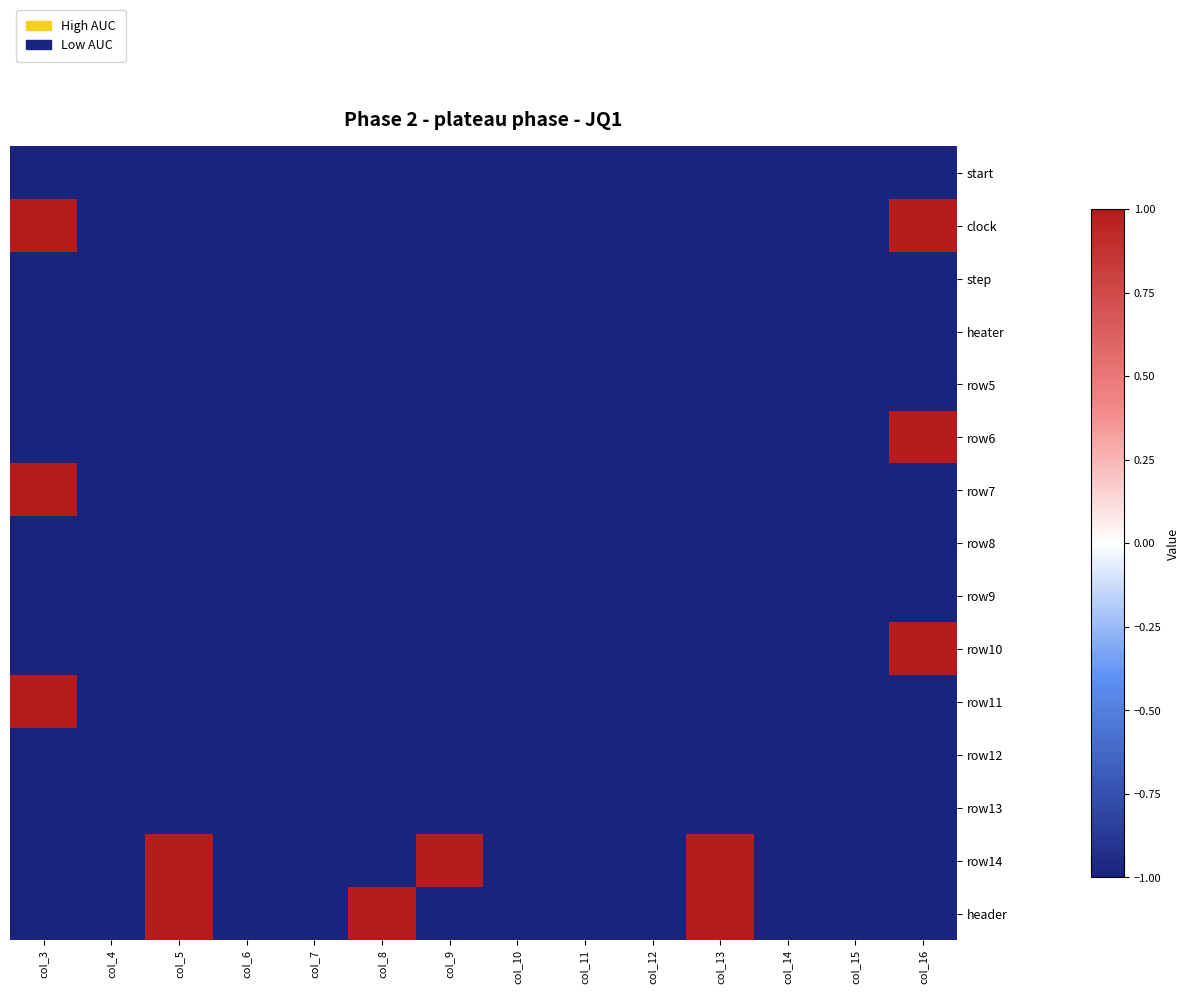

Reading right to left, what are all the values shown in this chart?

start: col_16=-1	col_15=-1	col_14=-1	col_13=-1	col_12=-1	col_11=-1	col_10=-1	col_9=-1	col_8=-1	col_7=-1	col_6=-1	col_5=-1	col_4=-1	col_3=-1
clock: col_16=1	col_15=-1	col_14=-1	col_13=-1	col_12=-1	col_11=-1	col_10=-1	col_9=-1	col_8=-1	col_7=-1	col_6=-1	col_5=-1	col_4=-1	col_3=1
step: col_16=-1	col_15=-1	col_14=-1	col_13=-1	col_12=-1	col_11=-1	col_10=-1	col_9=-1	col_8=-1	col_7=-1	col_6=-1	col_5=-1	col_4=-1	col_3=-1
heater: col_16=-1	col_15=-1	col_14=-1	col_13=-1	col_12=-1	col_11=-1	col_10=-1	col_9=-1	col_8=-1	col_7=-1	col_6=-1	col_5=-1	col_4=-1	col_3=-1
row5: col_16=-1	col_15=-1	col_14=-1	col_13=-1	col_12=-1	col_11=-1	col_10=-1	col_9=-1	col_8=-1	col_7=-1	col_6=-1	col_5=-1	col_4=-1	col_3=-1
row6: col_16=1	col_15=-1	col_14=-1	col_13=-1	col_12=-1	col_11=-1	col_10=-1	col_9=-1	col_8=-1	col_7=-1	col_6=-1	col_5=-1	col_4=-1	col_3=-1
row7: col_16=-1	col_15=-1	col_14=-1	col_13=-1	col_12=-1	col_11=-1	col_10=-1	col_9=-1	col_8=-1	col_7=-1	col_6=-1	col_5=-1	col_4=-1	col_3=1
row8: col_16=-1	col_15=-1	col_14=-1	col_13=-1	col_12=-1	col_11=-1	col_10=-1	col_9=-1	col_8=-1	col_7=-1	col_6=-1	col_5=-1	col_4=-1	col_3=-1
row9: col_16=-1	col_15=-1	col_14=-1	col_13=-1	col_12=-1	col_11=-1	col_10=-1	col_9=-1	col_8=-1	col_7=-1	col_6=-1	col_5=-1	col_4=-1	col_3=-1
row10: col_16=1	col_15=-1	col_14=-1	col_13=-1	col_12=-1	col_11=-1	col_10=-1	col_9=-1	col_8=-1	col_7=-1	col_6=-1	col_5=-1	col_4=-1	col_3=-1
row11: col_16=-1	col_15=-1	col_14=-1	col_13=-1	col_12=-1	col_11=-1	col_10=-1	col_9=-1	col_8=-1	col_7=-1	col_6=-1	col_5=-1	col_4=-1	col_3=1
row12: col_16=-1	col_15=-1	col_14=-1	col_13=-1	col_12=-1	col_11=-1	col_10=-1	col_9=-1	col_8=-1	col_7=-1	col_6=-1	col_5=-1	col_4=-1	col_3=-1
row13: col_16=-1	col_15=-1	col_14=-1	col_13=-1	col_12=-1	col_11=-1	col_10=-1	col_9=-1	col_8=-1	col_7=-1	col_6=-1	col_5=-1	col_4=-1	col_3=-1
row14: col_16=-1	col_15=-1	col_14=-1	col_13=1	col_12=-1	col_11=-1	col_10=-1	col_9=1	col_8=-1	col_7=-1	col_6=-1	col_5=1	col_4=-1	col_3=-1
header: col_16=-1	col_15=-1	col_14=-1	col_13=1	col_12=-1	col_11=-1	col_10=-1	col_9=-1	col_8=1	col_7=-1	col_6=-1	col_5=1	col_4=-1	col_3=-1